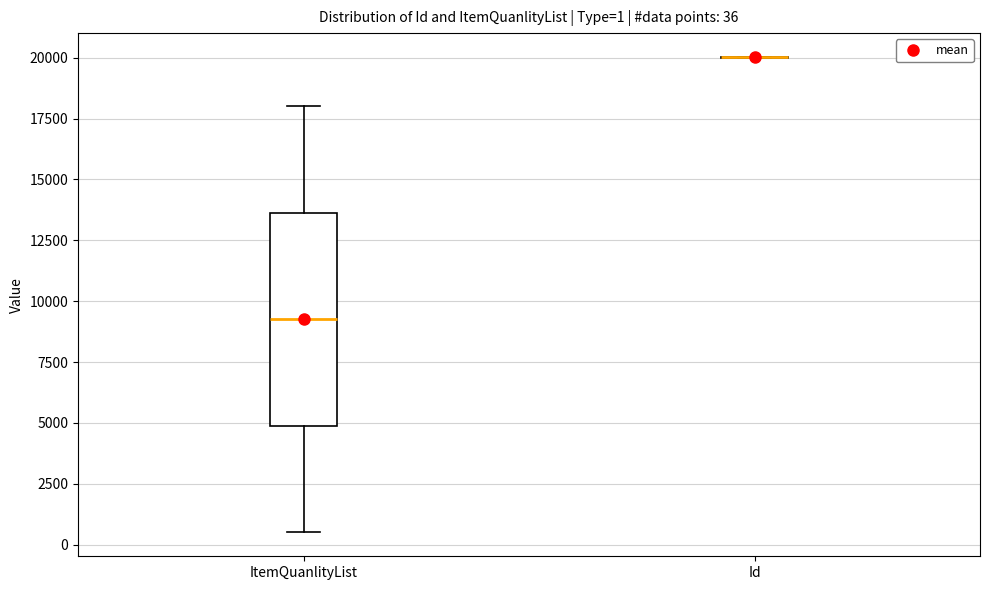

Comparing the boxes themselves (not the whiskers), which one is the tallest?

ItemQuanlityList